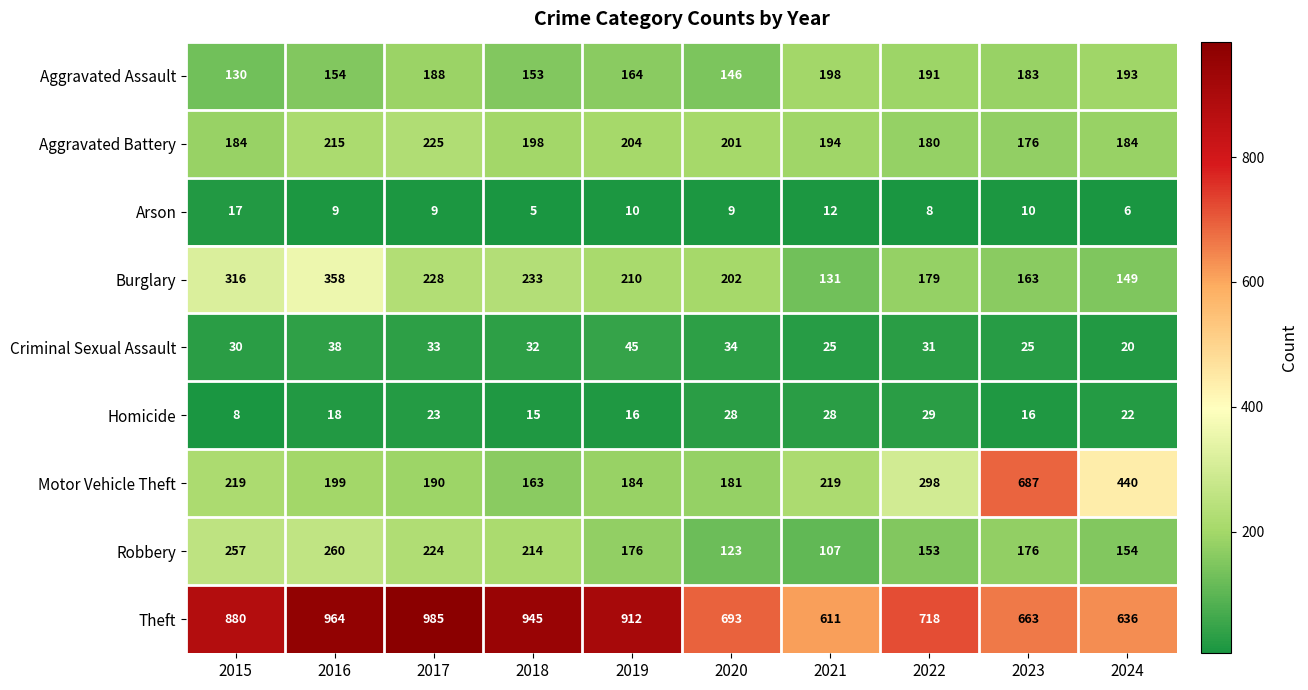

Rank the series by their maximum value, from lowest to highest.

Arson, Homicide, Criminal Sexual Assault, Aggravated Assault, Aggravated Battery, Robbery, Burglary, Motor Vehicle Theft, Theft